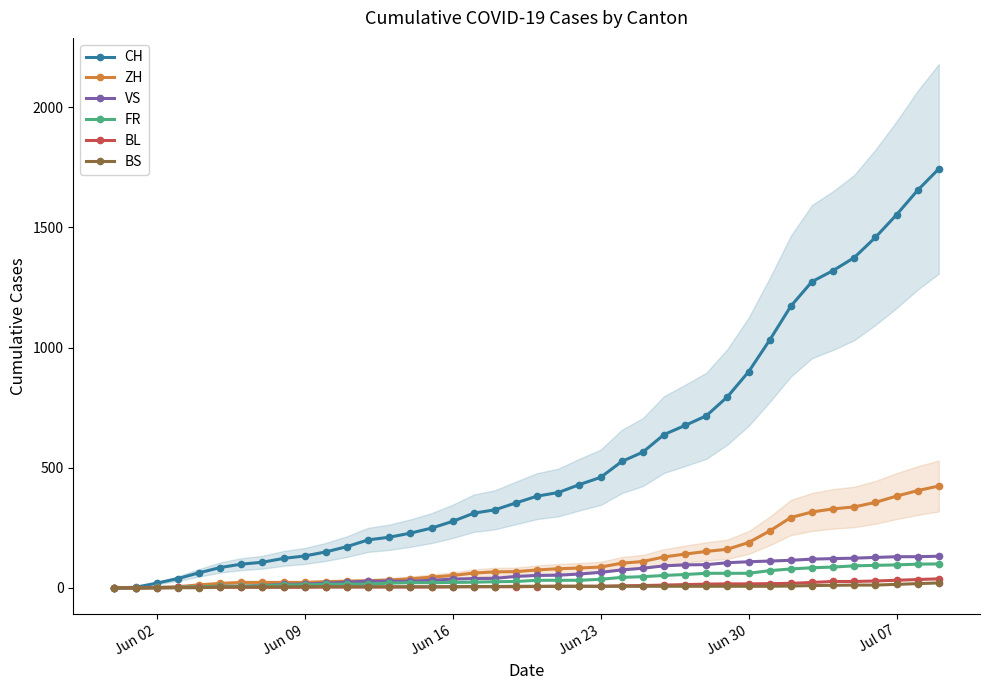

What is the maximum value for FR?

100